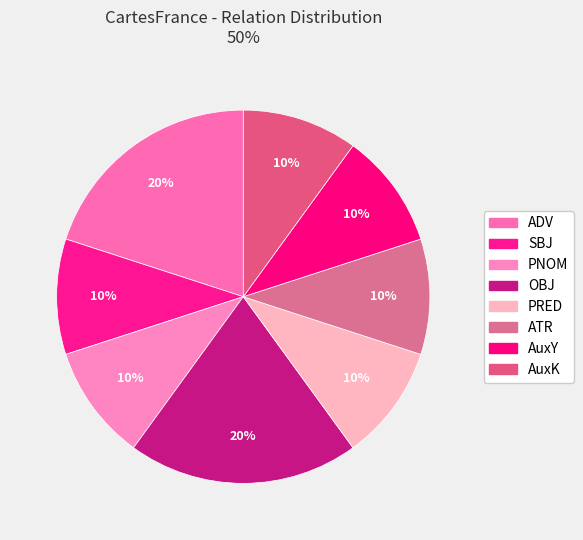

How many slices are in this pie chart?

8